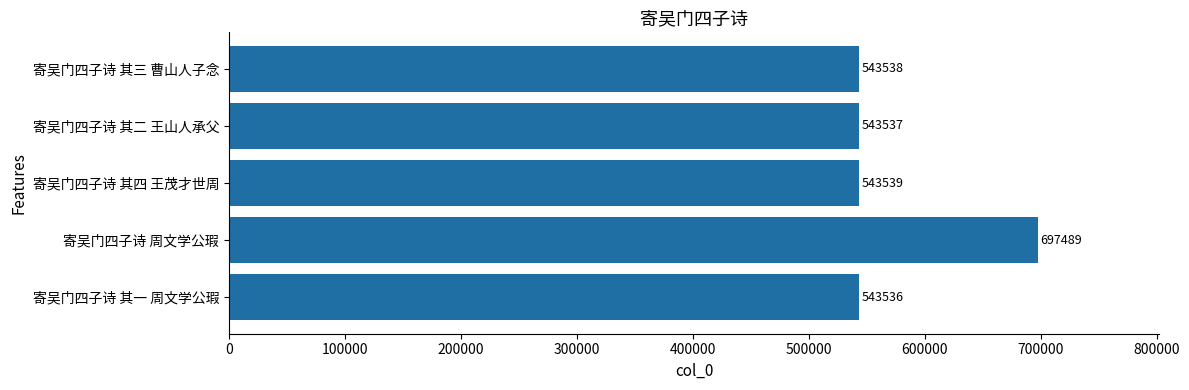

Rank the categories by value from highest to lowest.

寄吴门四子诗 周文学公瑕, 寄吴门四子诗 其四 王茂才世周, 寄吴门四子诗 其三 曹山人子念, 寄吴门四子诗 其二 王山人承父, 寄吴门四子诗 其一 周文学公瑕